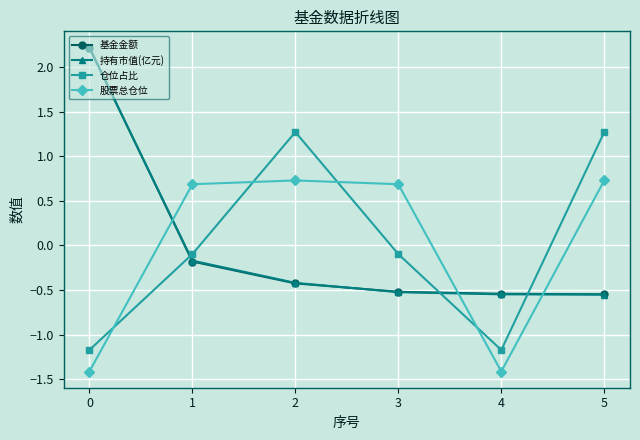

What are all the series names shown in the legend?

基金金额, 持有市值(亿元), 仓位占比, 股票总仓位